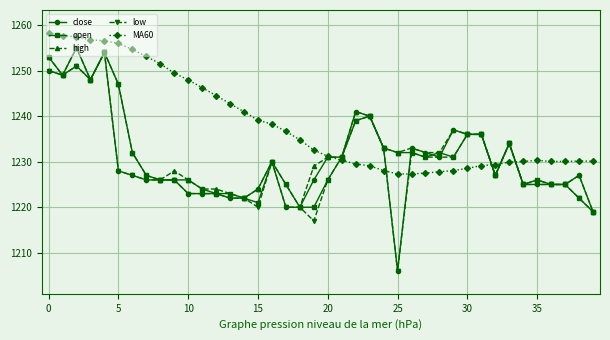

What is the value of the close point at the 38th from the left?

1225.0